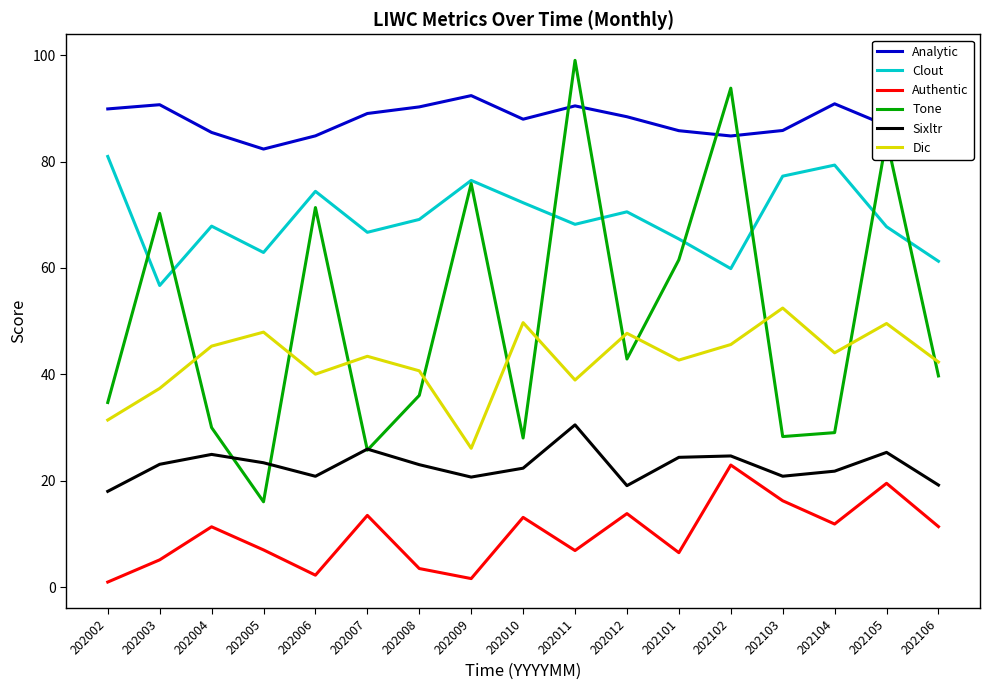

Between 202008 and 202104, which series saw the biggest shift?

Clout